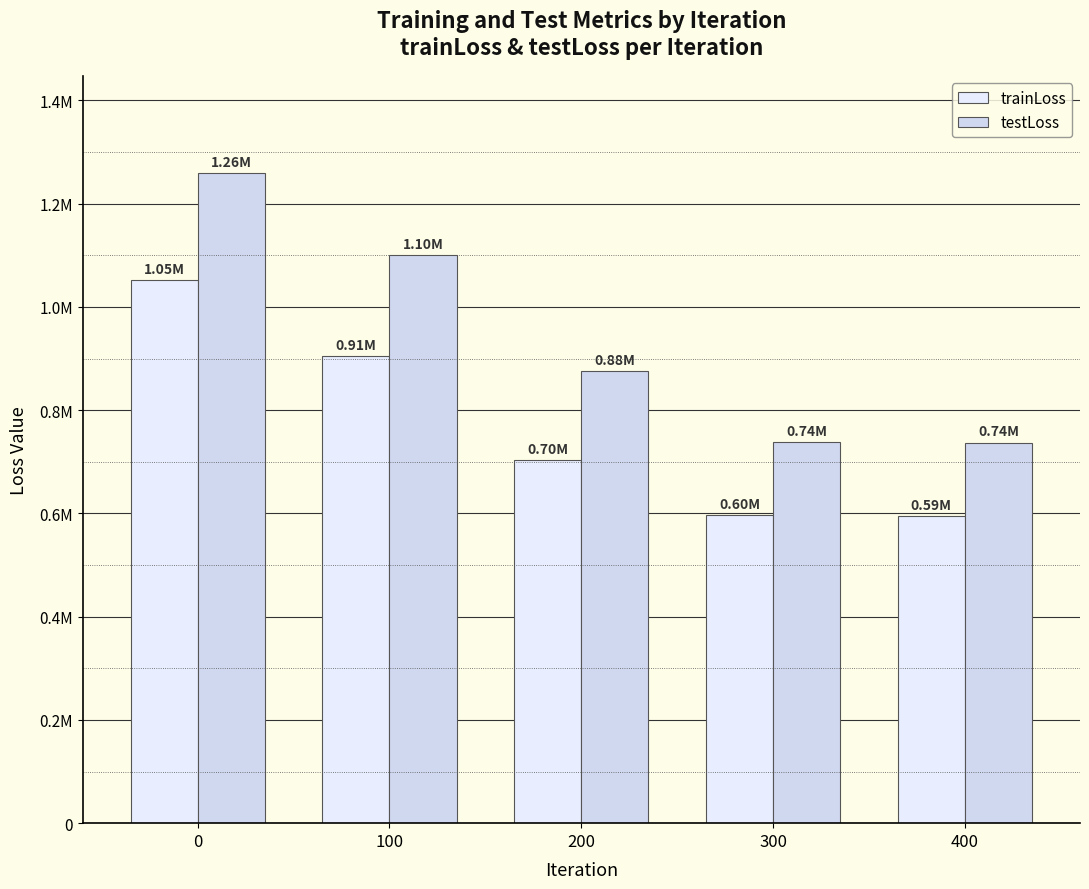

Does the chart contain any negative values?

No